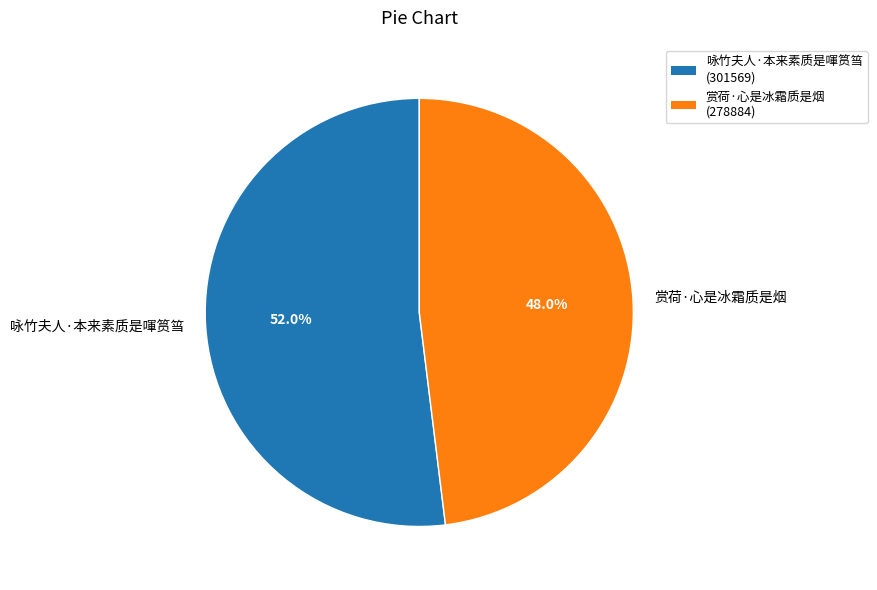

Is the sum of 赏荷·心是冰霜质是烟 and 咏竹夫人·本来素质是喗筼筜 greater than half?

Yes